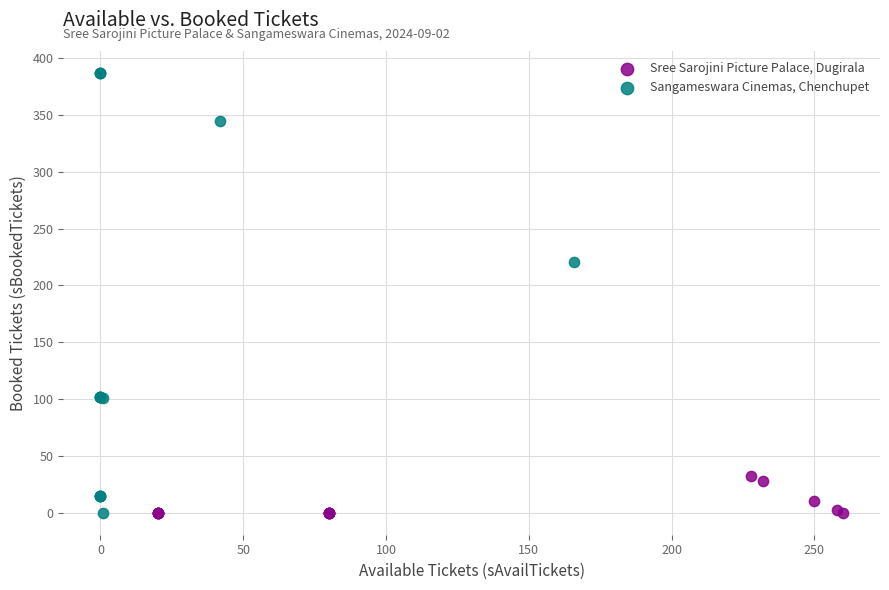

Which series contains the highest Y value?

Sangameswara Cinemas, Chenchupet